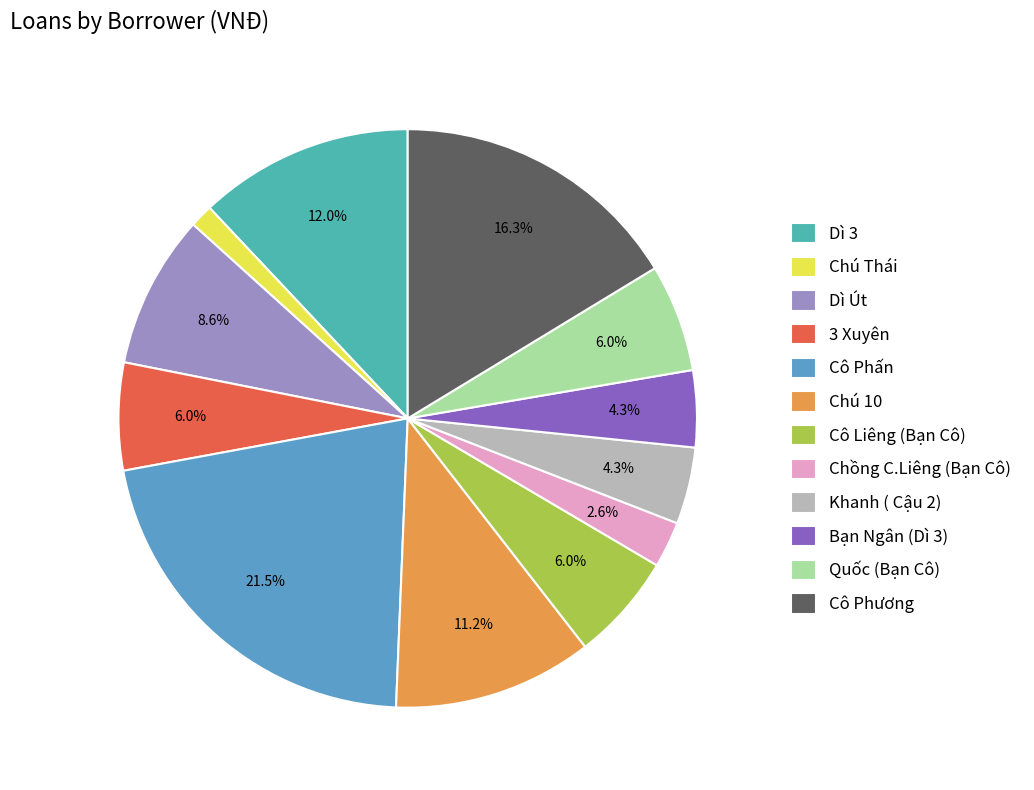

How many slices are in this pie chart?

12